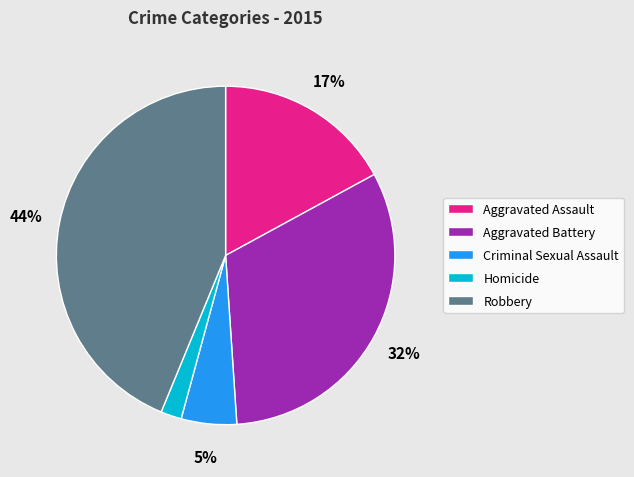

Is there a majority slice in this chart?

No